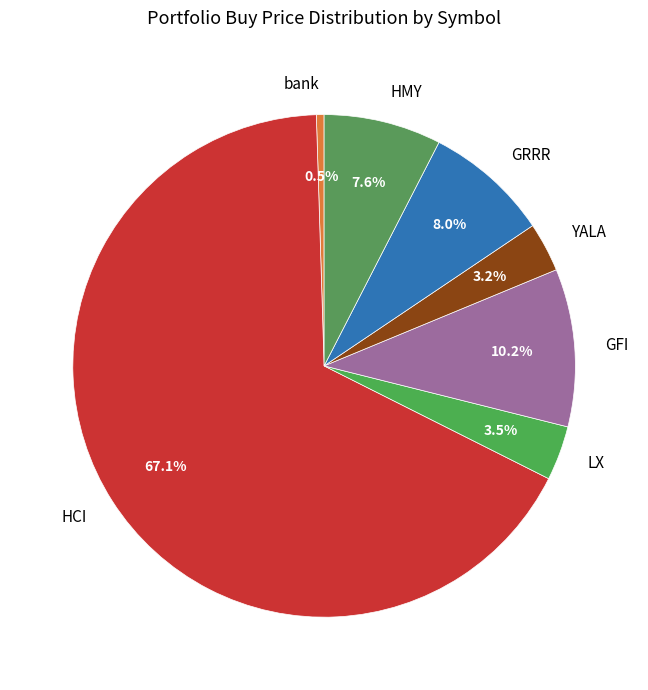

True or false: GRRR accounts for 15% of the total.

False